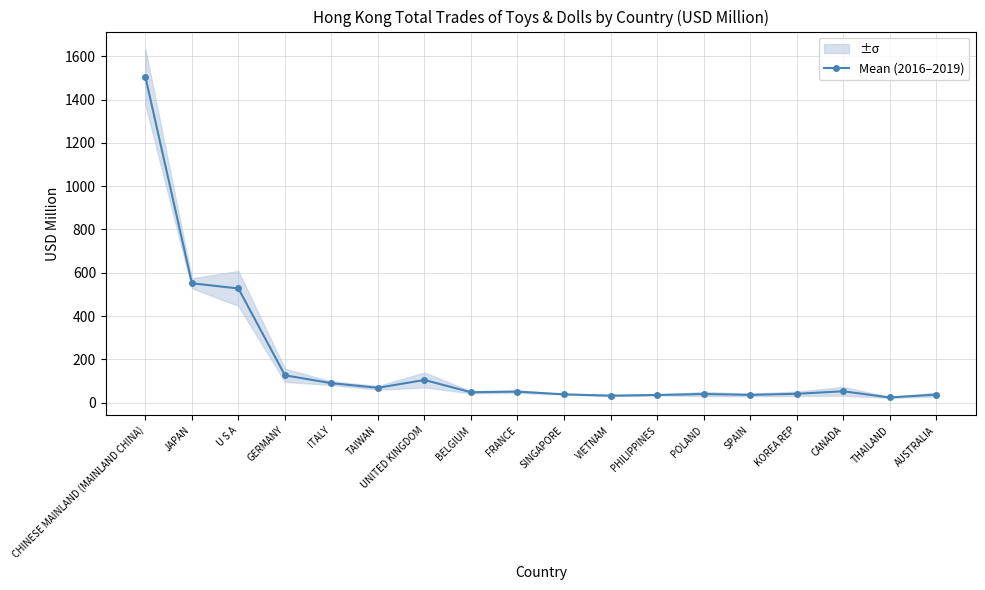

Reading left to right, extract all data points from this chart.

CHINESE MAINLAND (MAINLAND CHINA)=1505.2	JAPAN=551.5	U S A=527.5	GERMANY=126.3	ITALY=89.9	TAIWAN=68.7	UNITED KINGDOM=104.8	BELGIUM=48.1	FRANCE=51.0	SINGAPORE=38.3	VIETNAM=32.3	PHILIPPINES=35.3	POLAND=39.9	SPAIN=36.0	KOREA REP=40.9	CANADA=52.6	THAILAND=24.0	AUSTRALIA=37.2